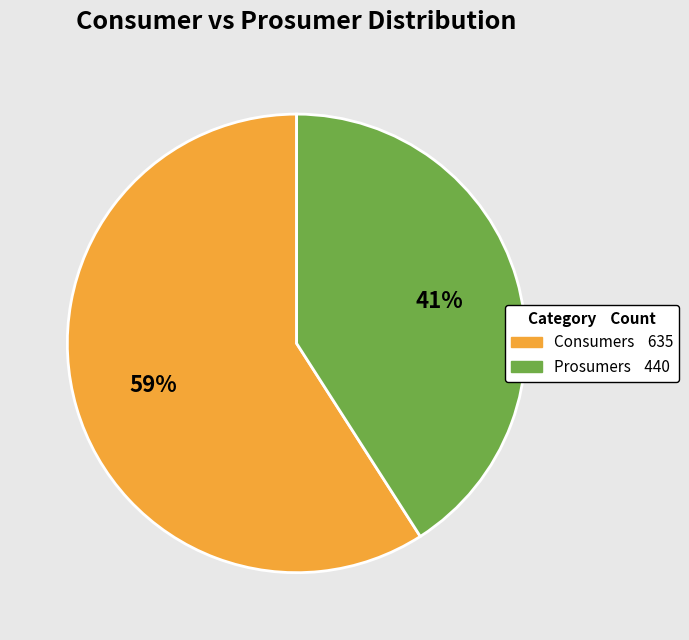

Does Prosumers represent more than half of the total?

No